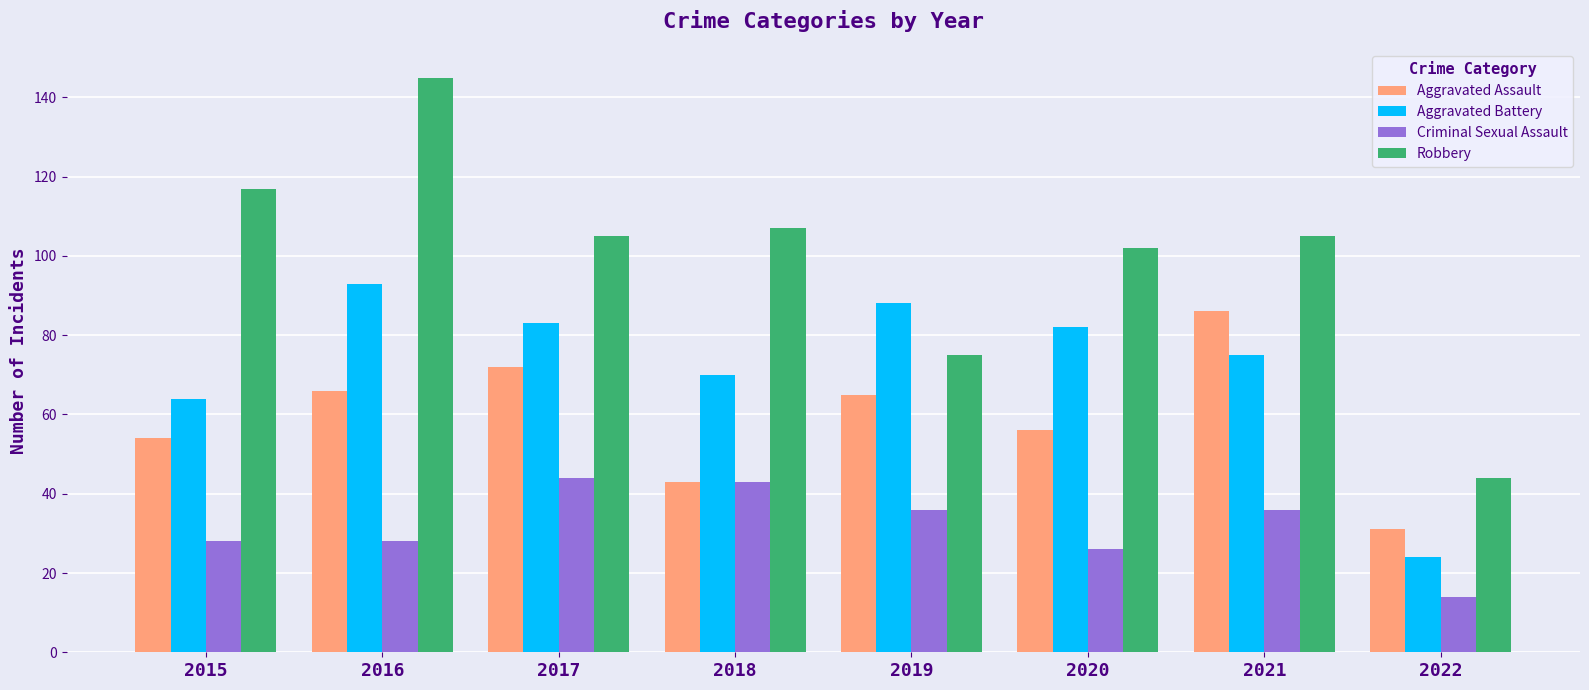

Reading left to right, what are all the values shown in this chart?

Aggravated Assault: 2015=54	2016=66	2017=72	2018=43	2019=65	2020=56	2021=86	2022=31
Aggravated Battery: 2015=64	2016=93	2017=83	2018=70	2019=88	2020=82	2021=75	2022=24
Criminal Sexual Assault: 2015=28	2016=28	2017=44	2018=43	2019=36	2020=26	2021=36	2022=14
Robbery: 2015=117	2016=145	2017=105	2018=107	2019=75	2020=102	2021=105	2022=44